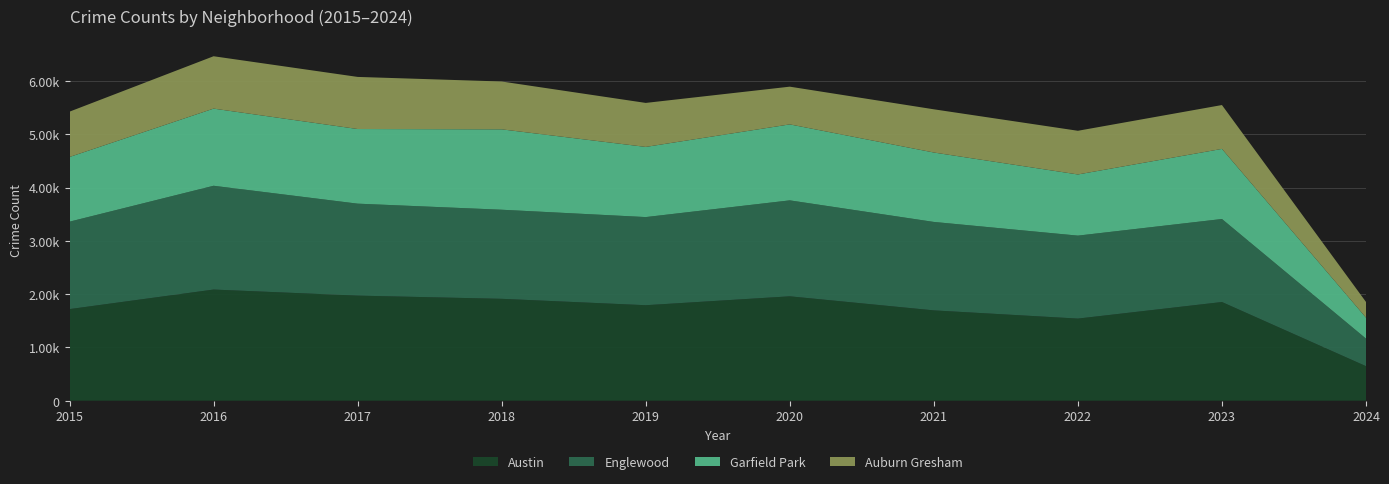

Reading left to right, transcribe all the data shown in this chart.

Austin: 1719	2086	1972	1912	1792	1959	1695	1541	1852	648
Englewood: 1641	1948	1726	1672	1654	1801	1660	1557	1558	517
Garfield Park: 1214	1448	1401	1509	1317	1426	1303	1148	1316	394
Auburn Gresham: 851	983	978	898	826	708	811	820	823	294